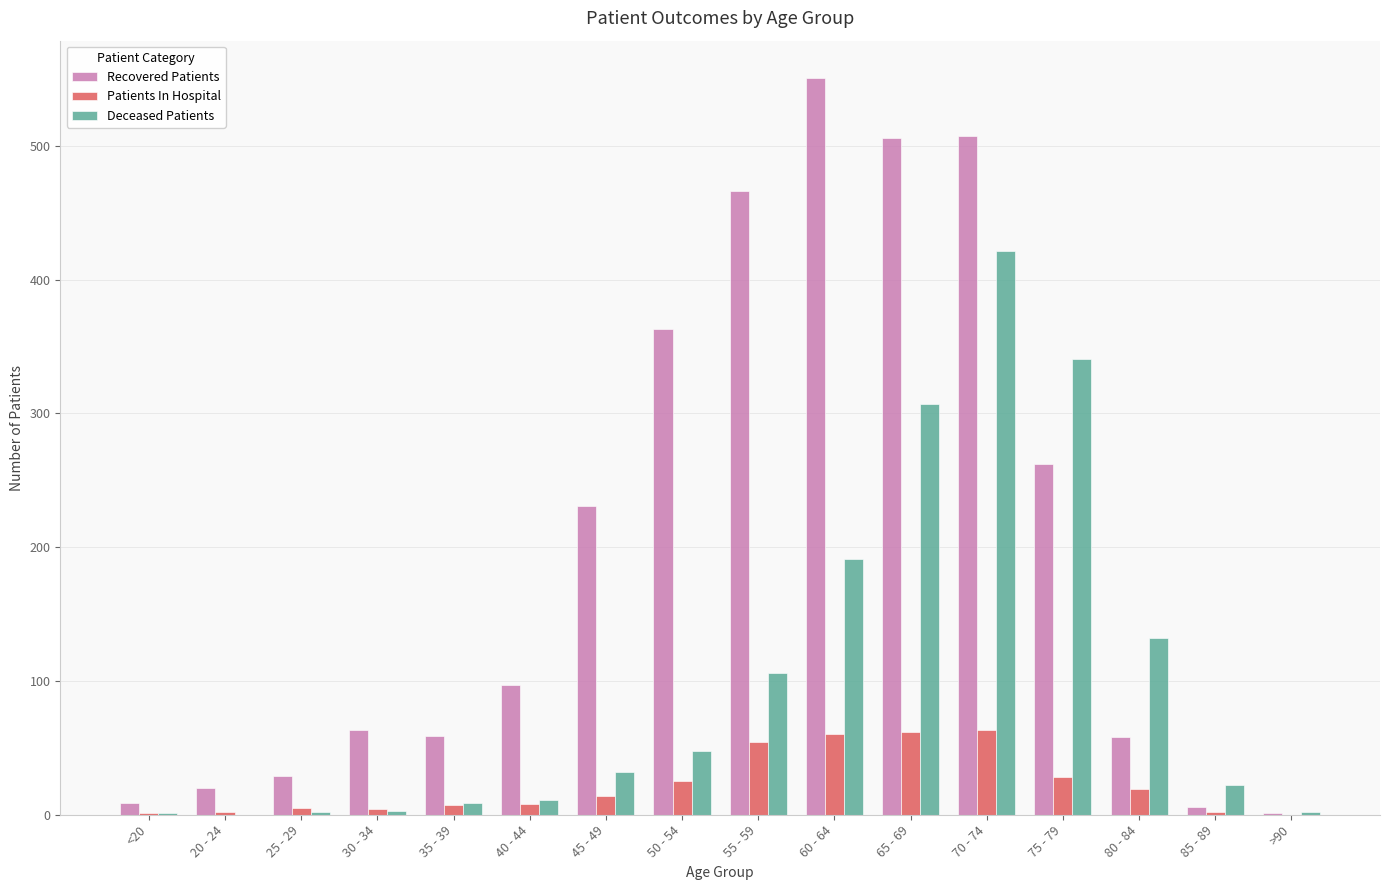

At which category does the chart reach its peak across all series?

60 - 64